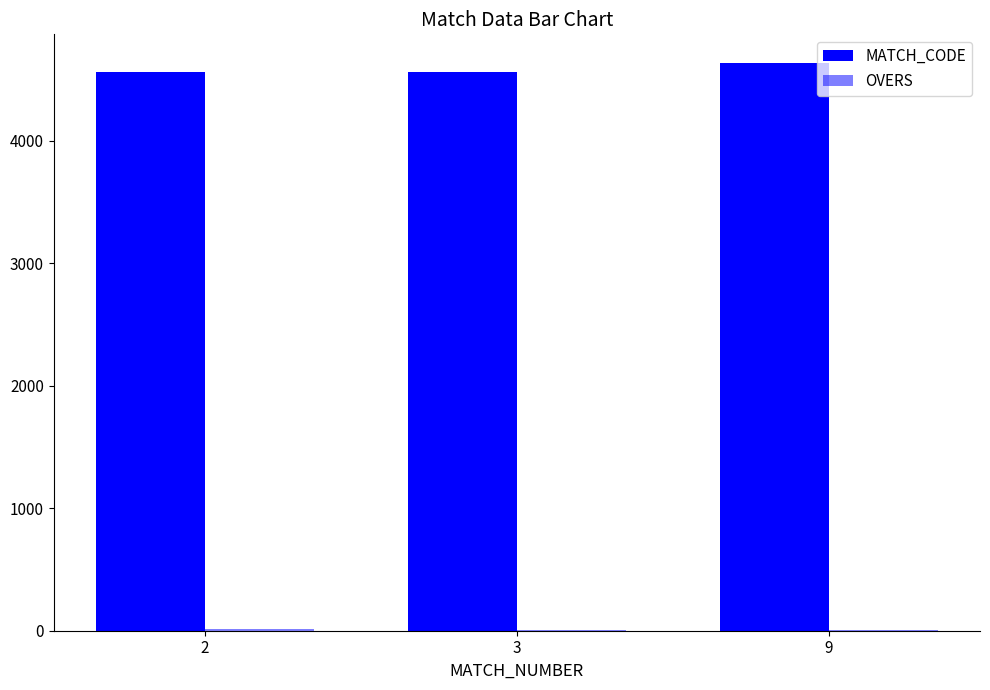

Read the MATCH_CODE value at 9, to the nearest 5.

4640